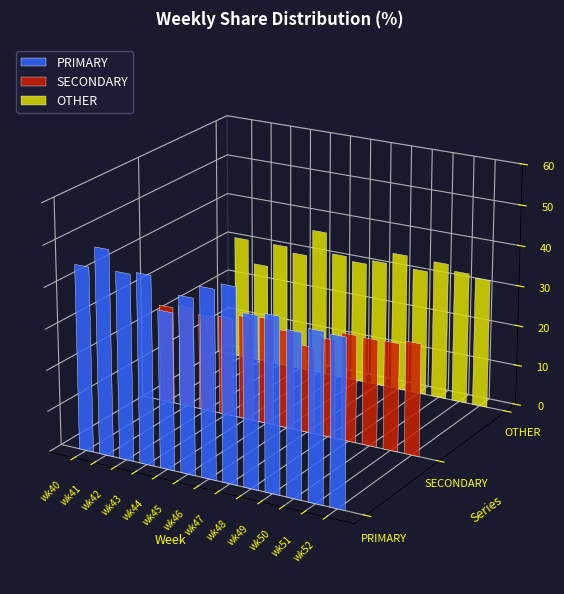

How many bars are there in each group?

3